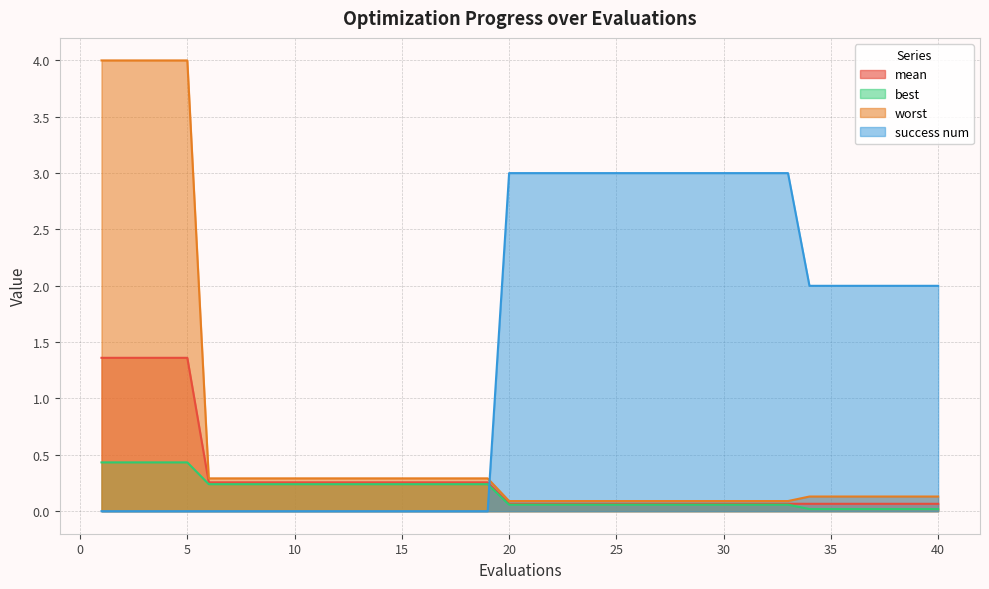

Between 6 and 13, which series saw the biggest shift?

mean